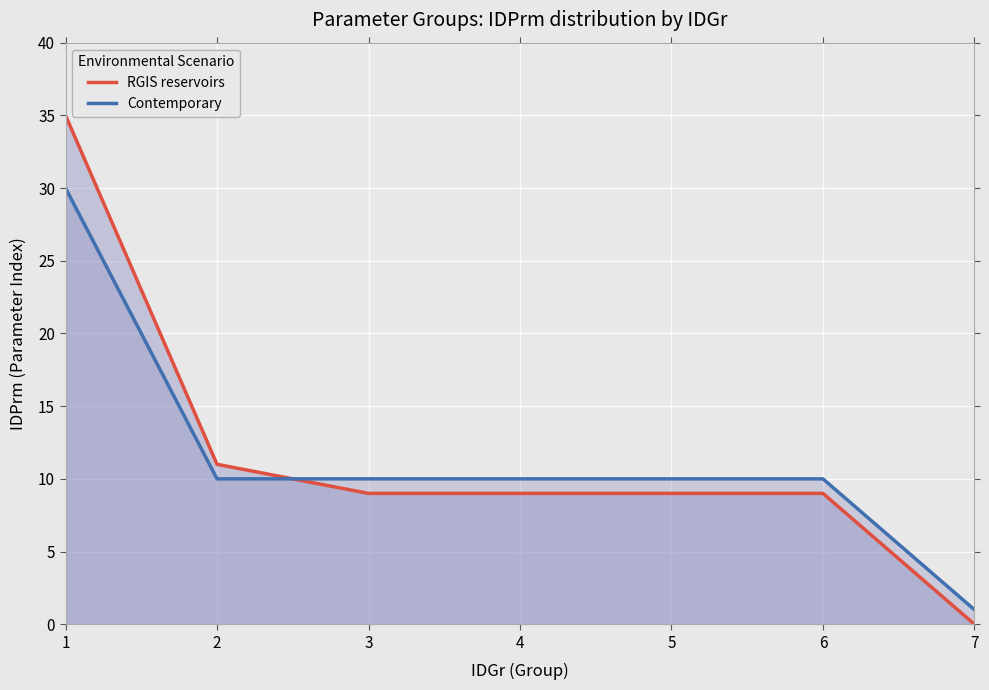

How many lines are shown in the chart?

2